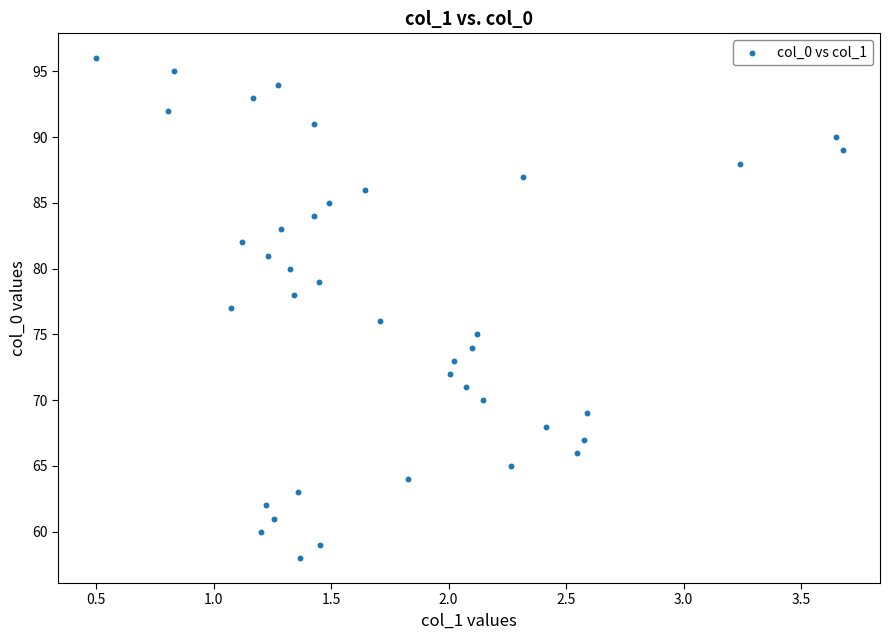

What is the range of Y values (max minus min)?

38